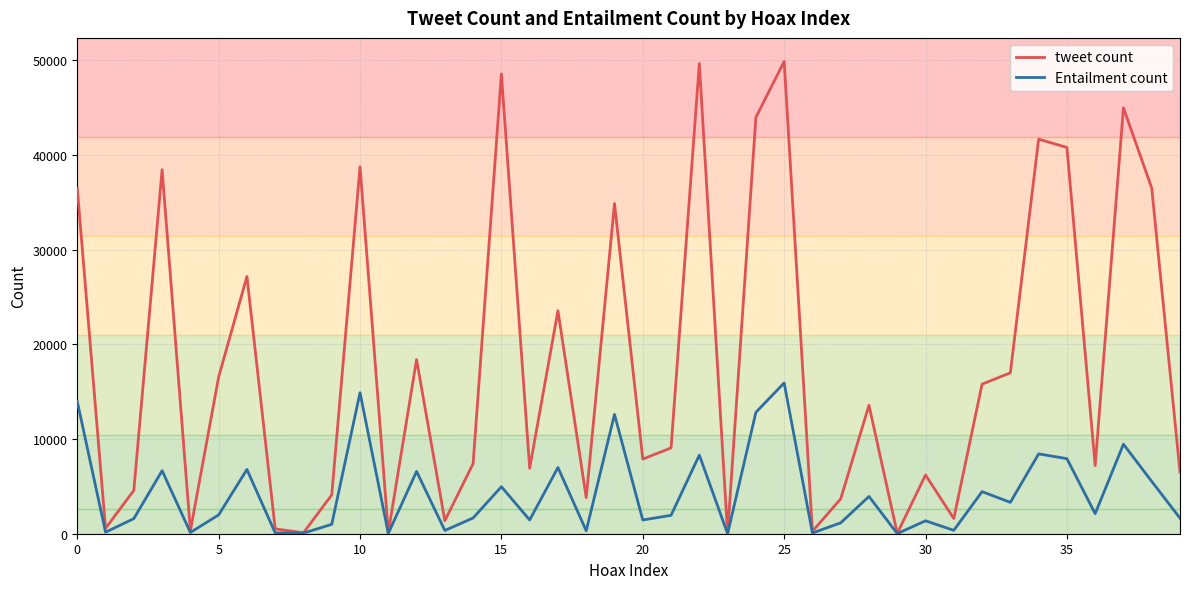

Is this an area chart (filled region under the line)?

No